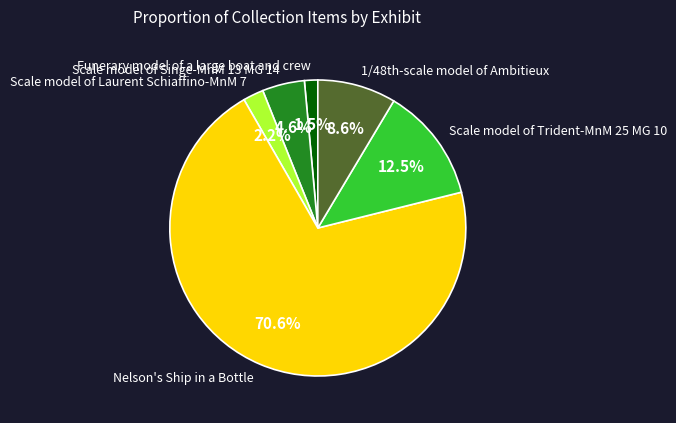

To the nearest percent, what is the difference between the largest and smallest slice percentages?

69%